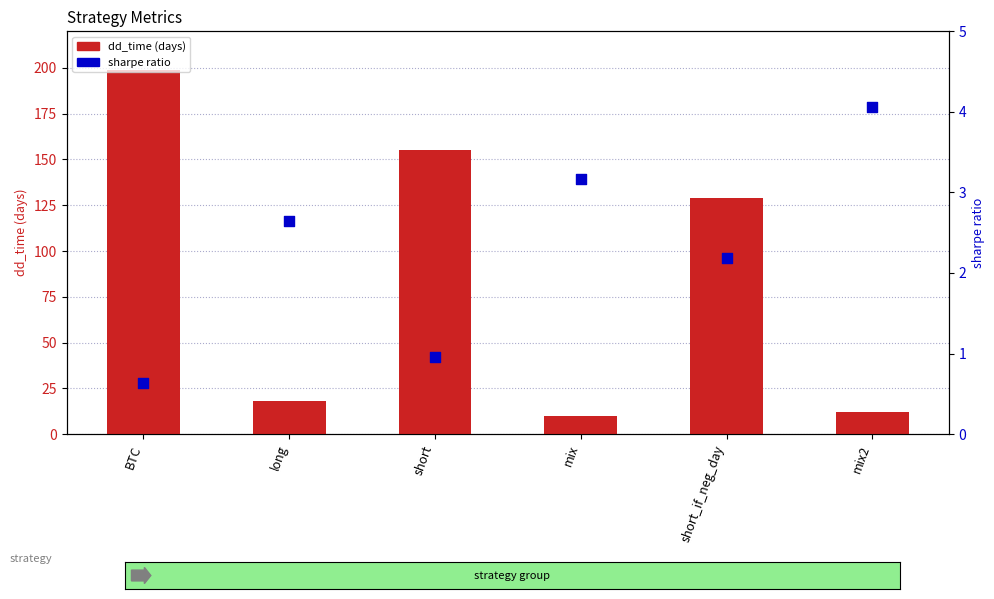

At how many categories does at least one series exceed 133?

2